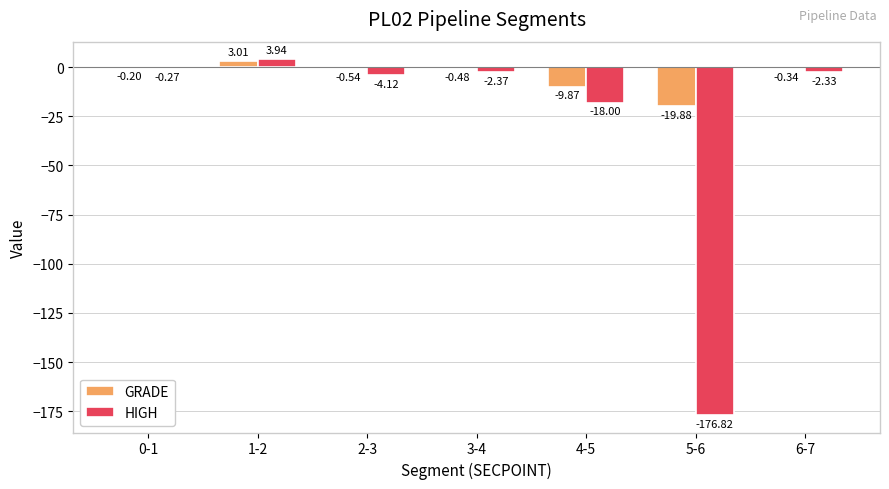

How many groups of bars are there?

7